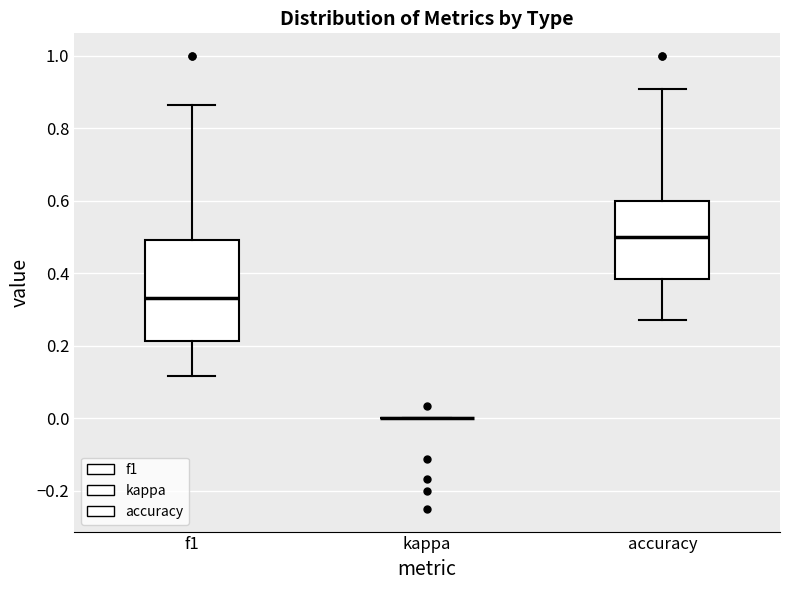

Where does the median line of the box for accuracy sit on the y-axis? The values are not printed on the chart, so give them approximately, as read against the axis.

0.50